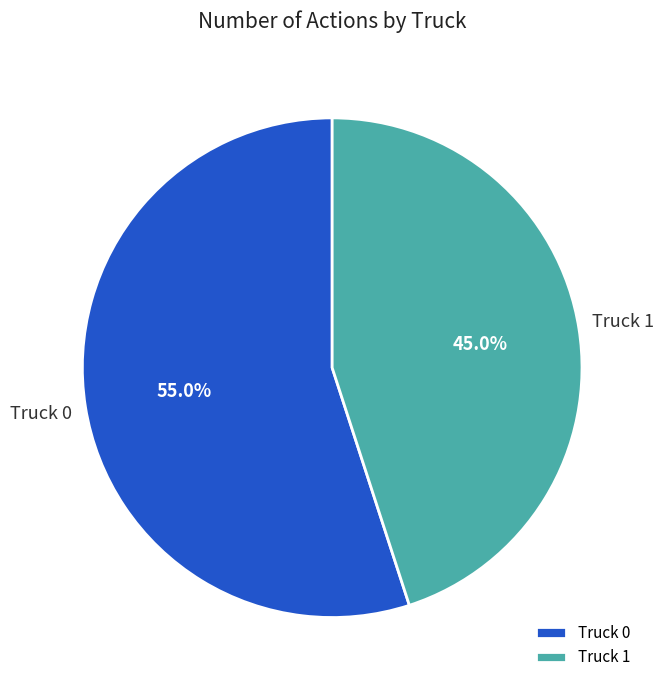

True or false: Truck 0 accounts for 67% of the total.

False